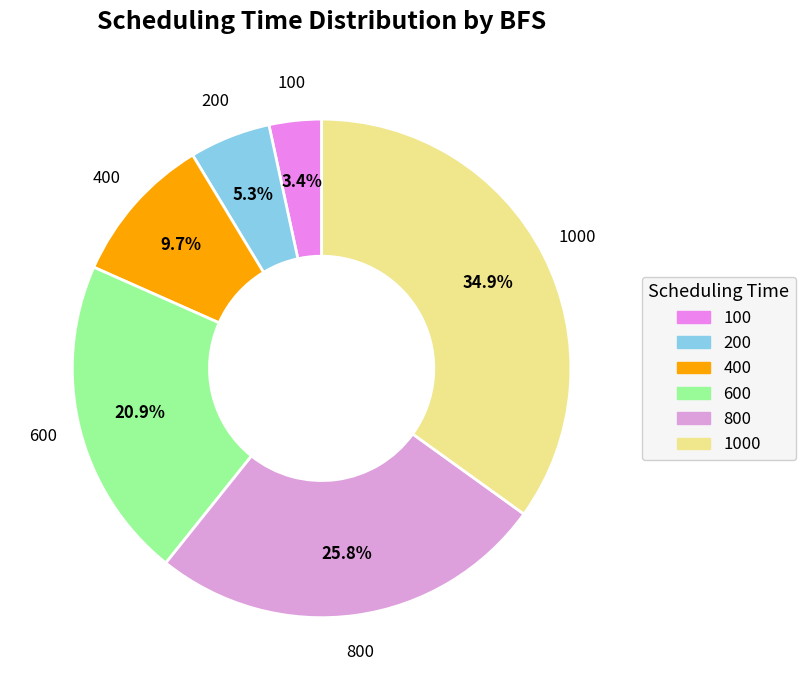

To the nearest percent, what is the average slice percentage?

17%